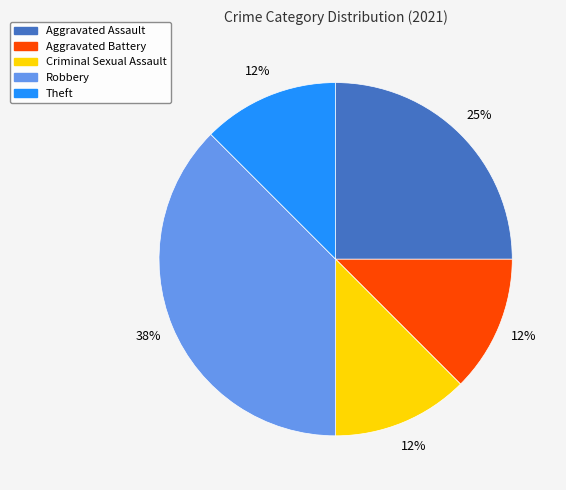

Approximately how many times larger is the value at Criminal Sexual Assault compared to Aggravated Assault?

0.5